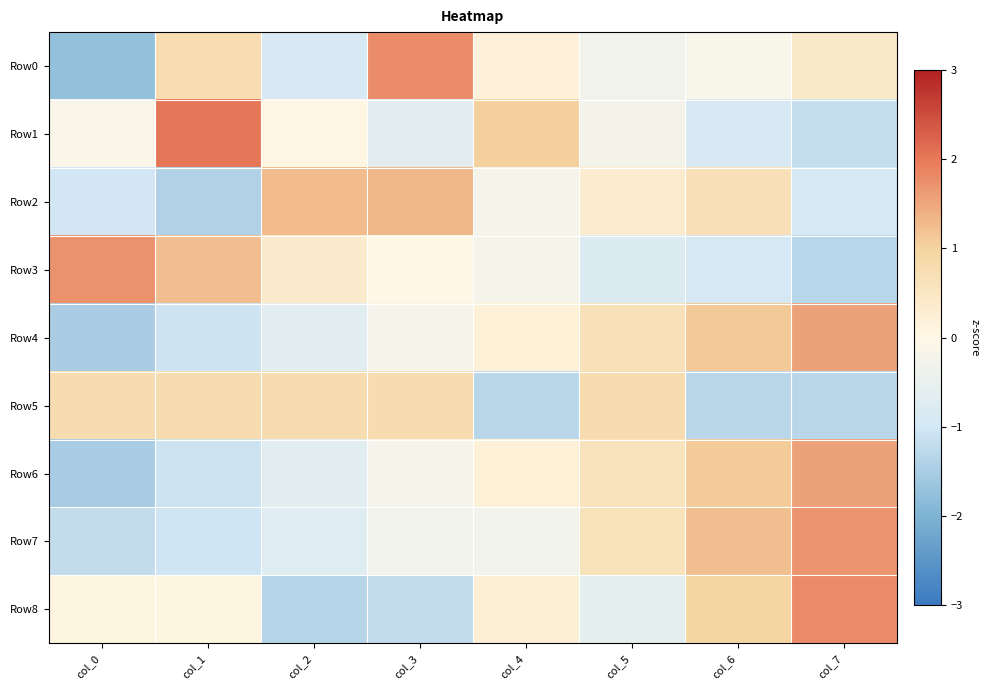

At which category is the sum across all series the highest?

col_7